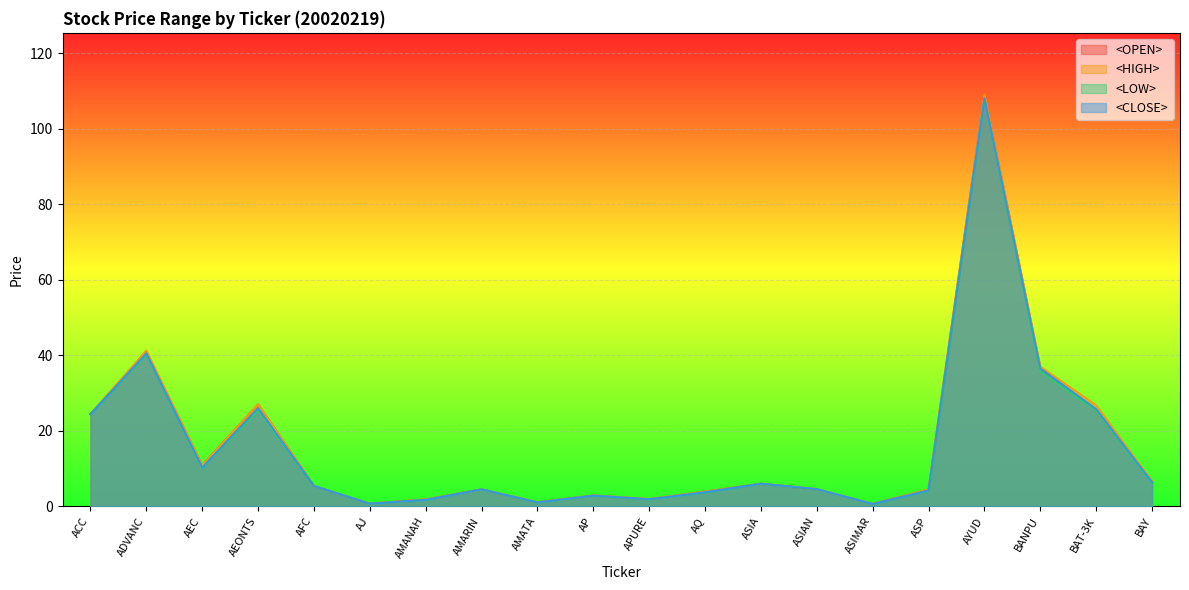

What is the spread (max minus min) of values at BAT-3K?

1.5